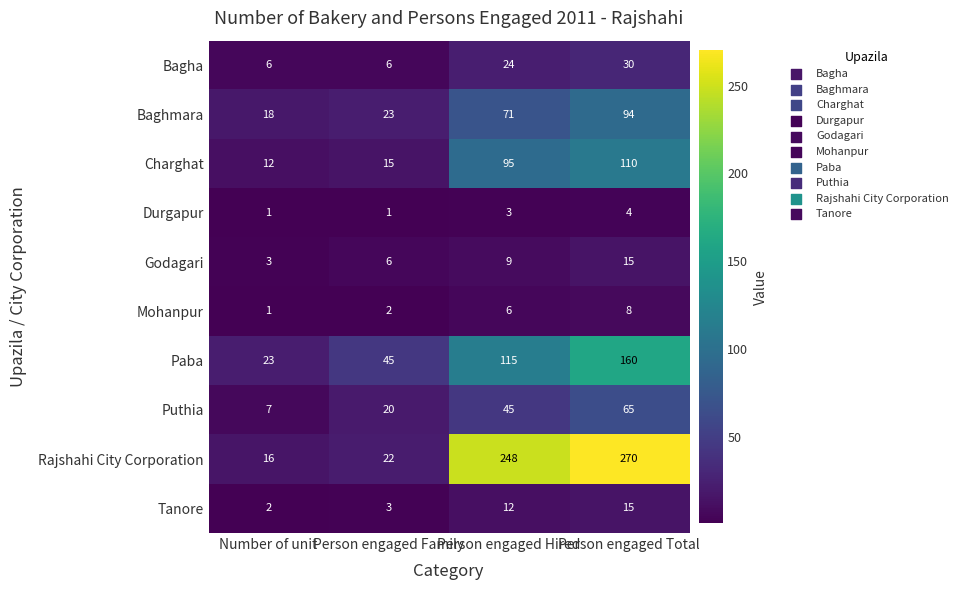

Between Person engaged Hired and Person engaged Total, which series saw the biggest shift?

Paba